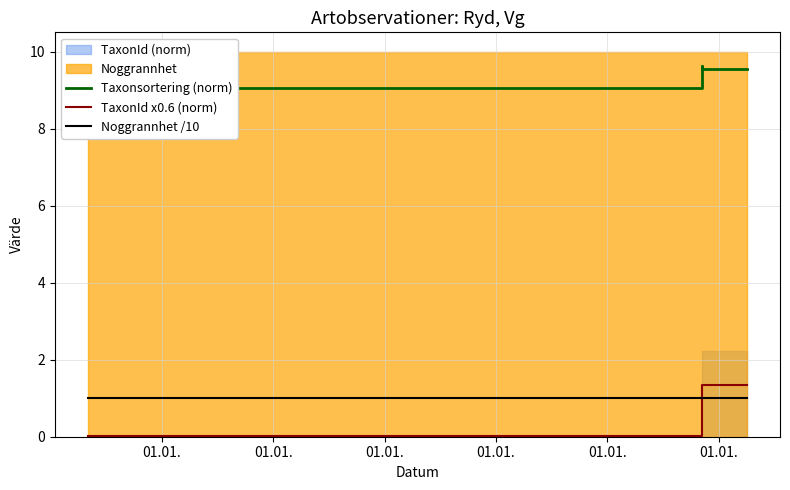

Rank the categories by Noggrannhet /10 value from highest to lowest.

01.01., 01.01., 01.01., 01.01., 01.01., 01.01.